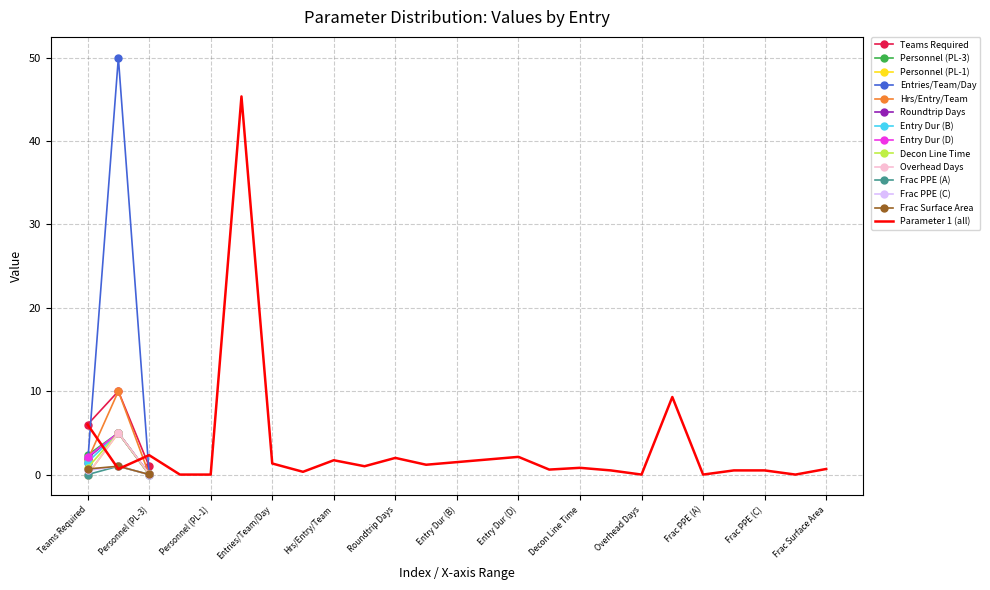

The Overhead Days series shows 0.1 at Personnel (PL-3). True or false?

True